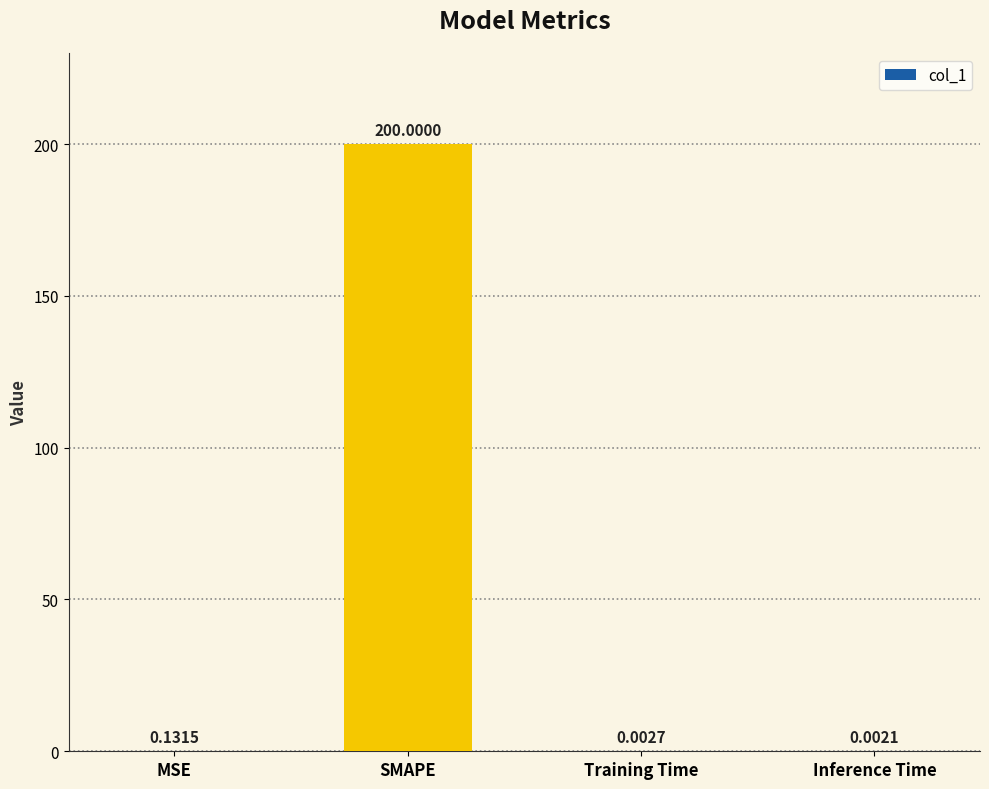

The chart shows a value of 60.0 at SMAPE. True or false?

False